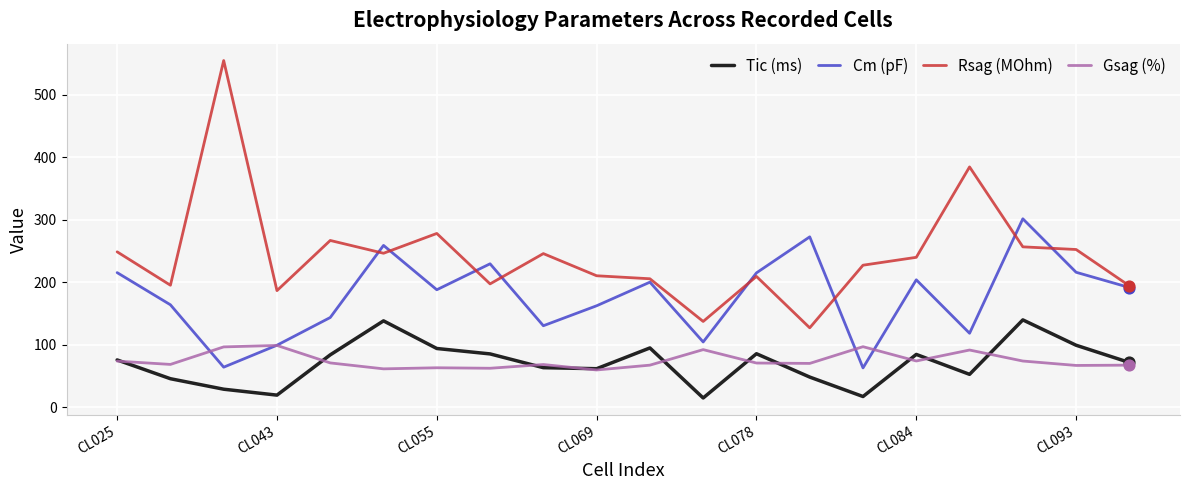

Which series has the largest total across all categories?

Rsag (MOhm)